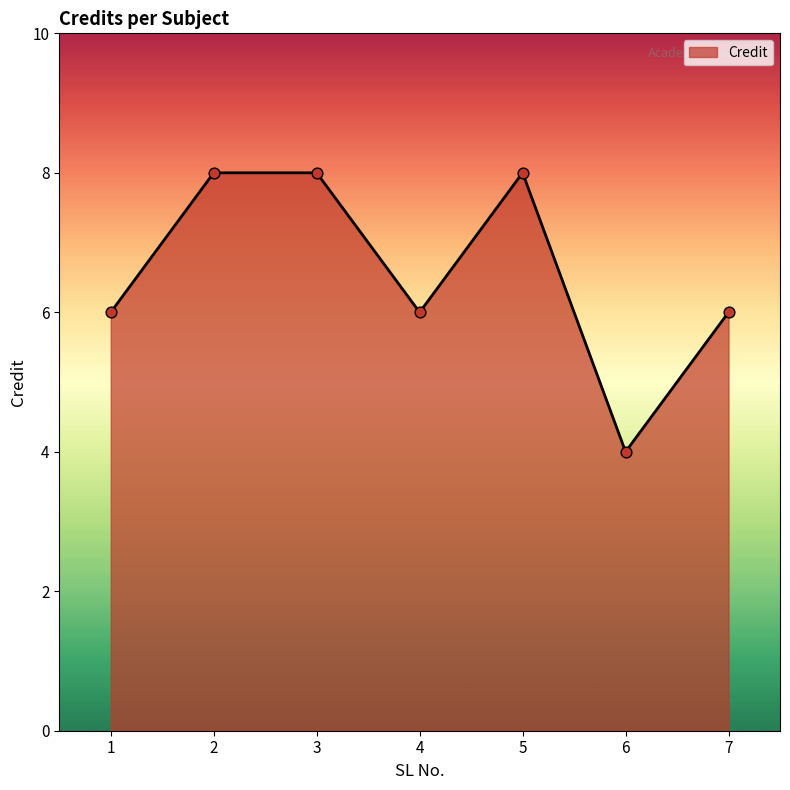

Which has a higher value, 6 or 1?

1